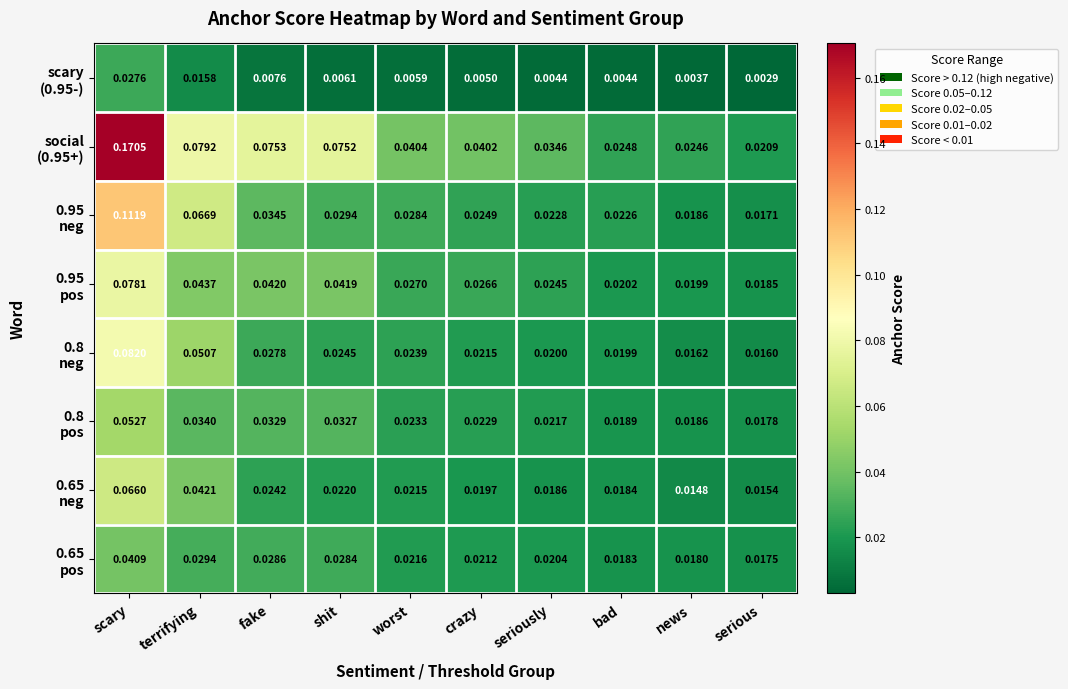

Which label corresponds to the largest value in the chart?

scary